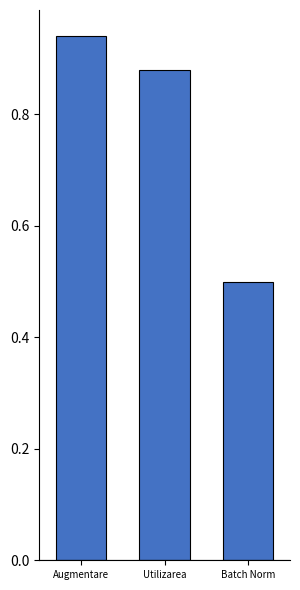

What is the minimum value shown in the chart?

0.5